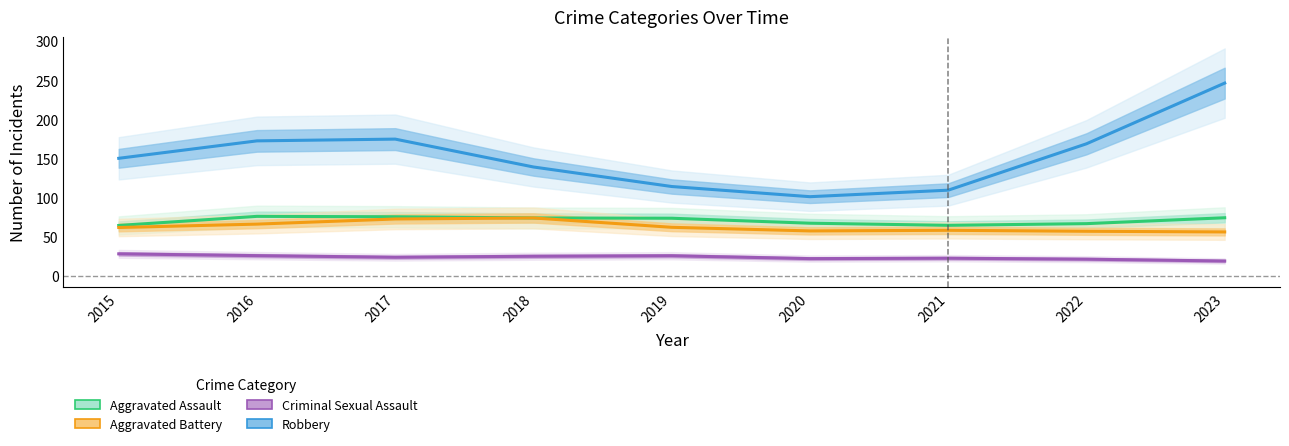

The Aggravated Battery series shows 30.4 at 2017. True or false?

False